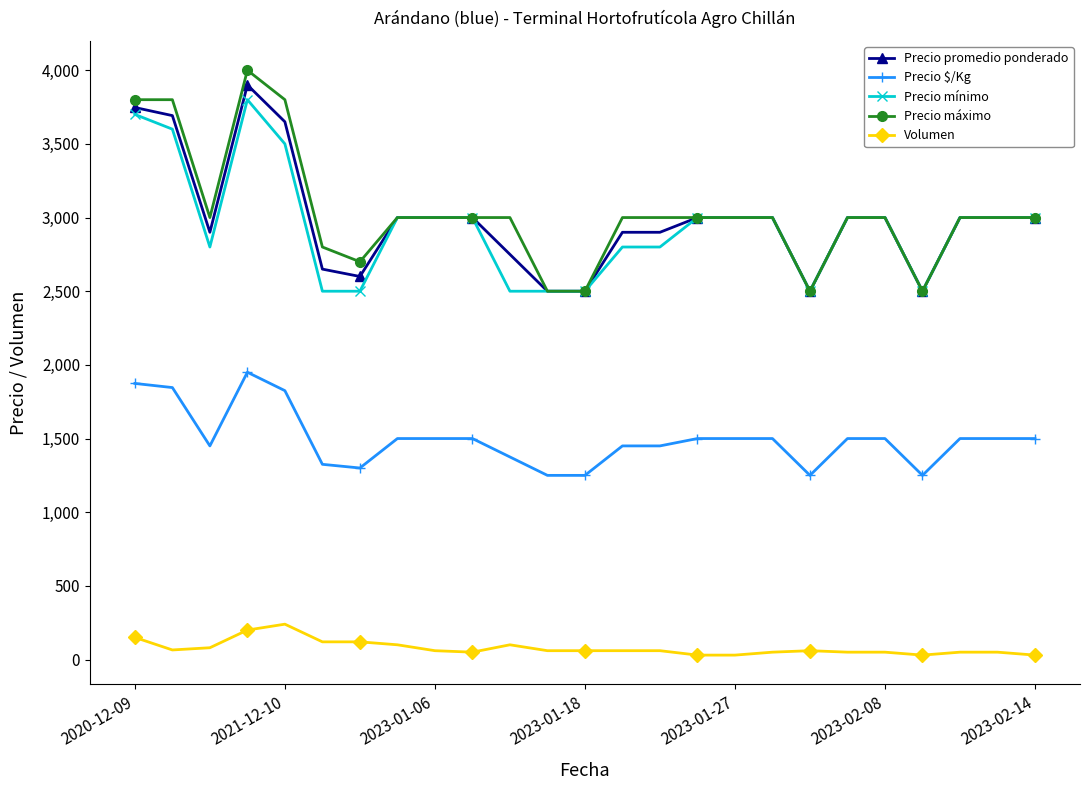

True or false: Volumen has more than 2 interior local peaks.

True